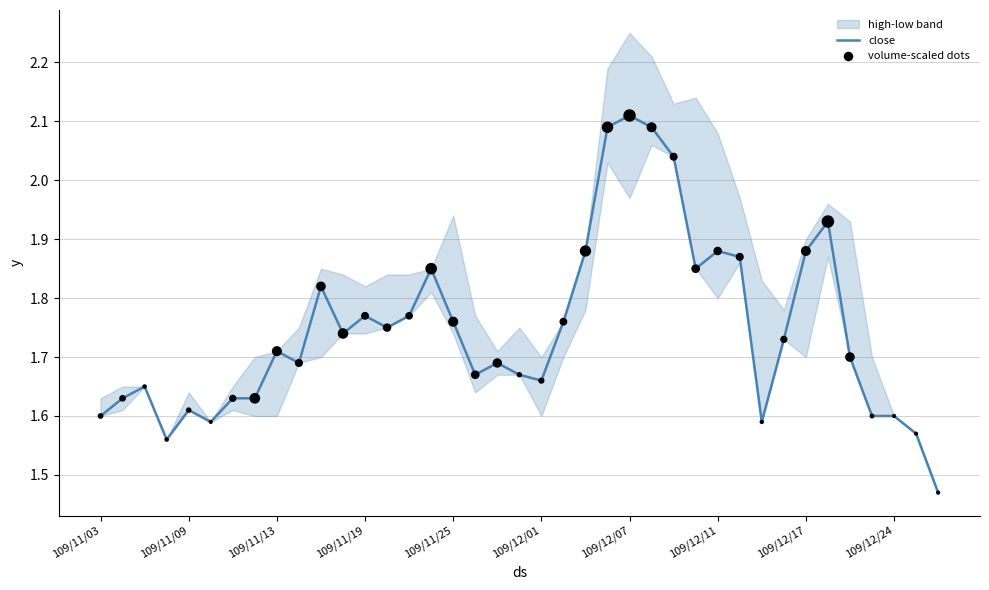

At which label does close reach its peak?

109/12/07